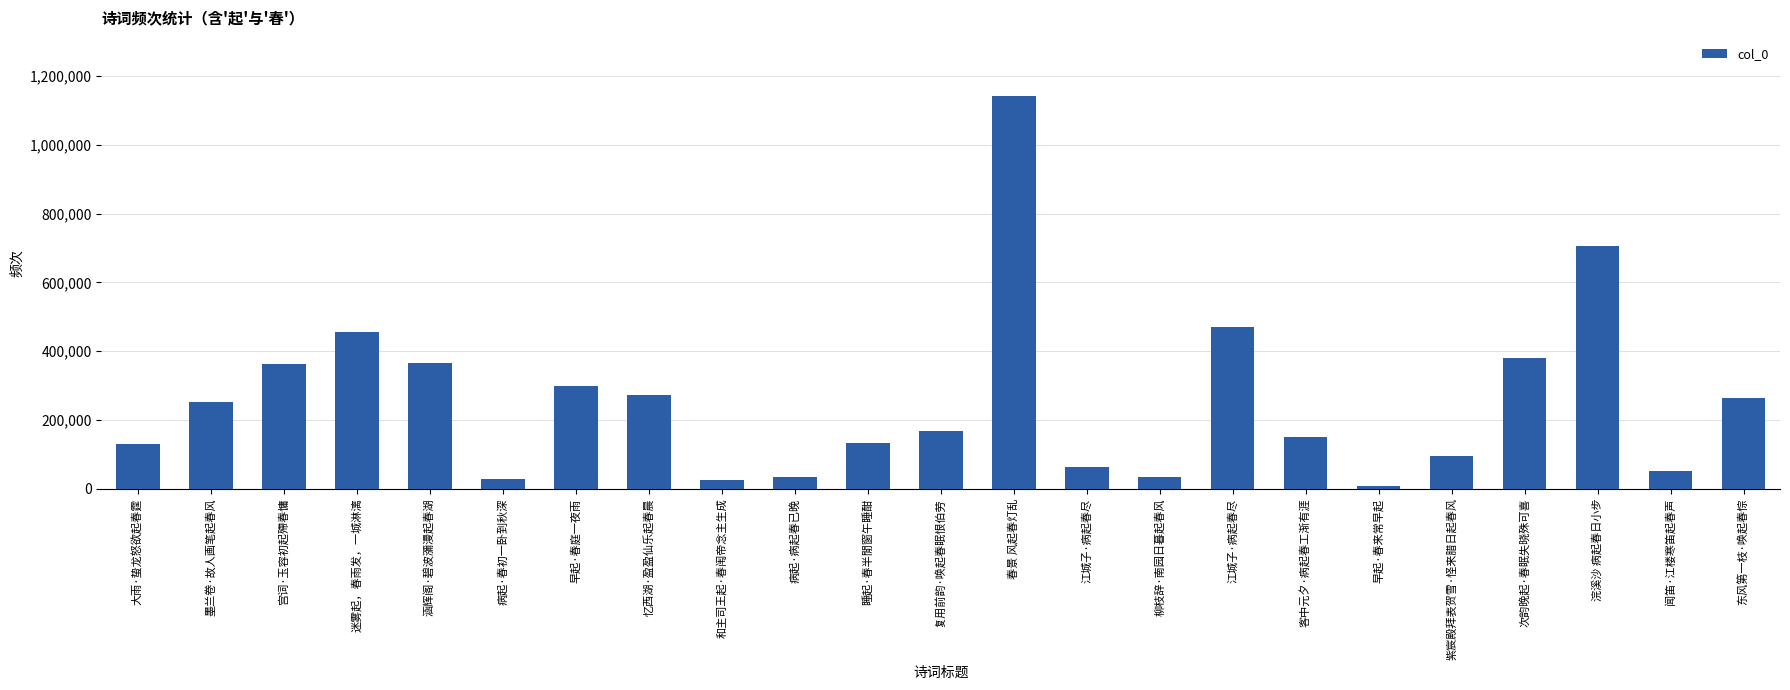

How many bars are there in total?

23